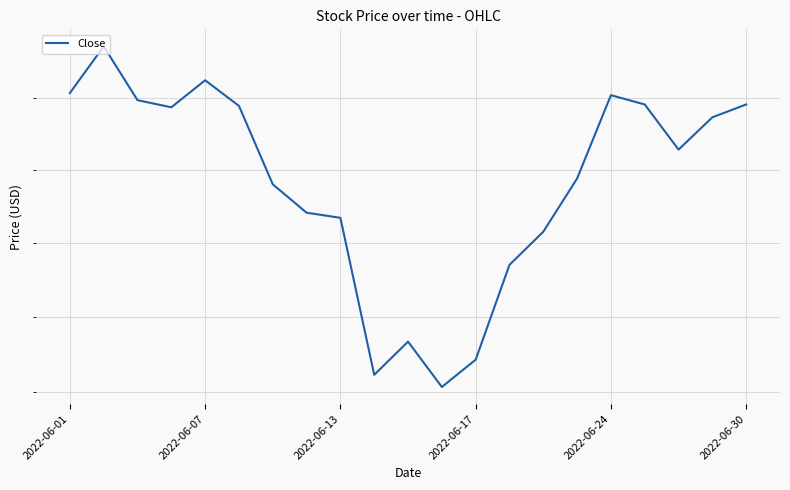

How many categories are shown in the chart?

21